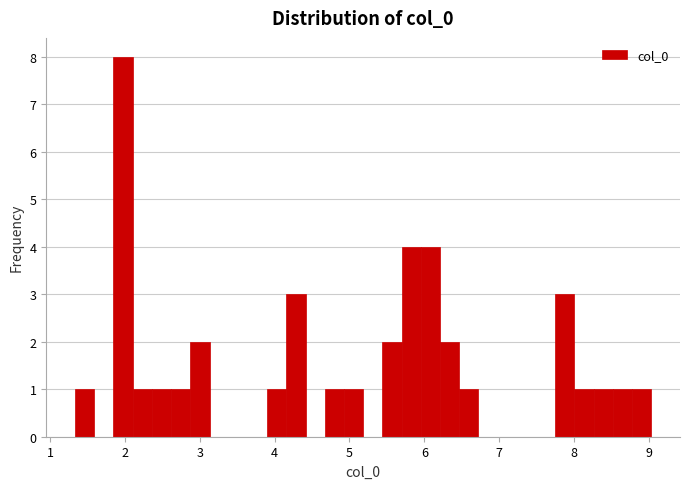

Around what value on the x-axis is the tallest bar? Give the approximate position of its centre, as read against the axis.

2.0